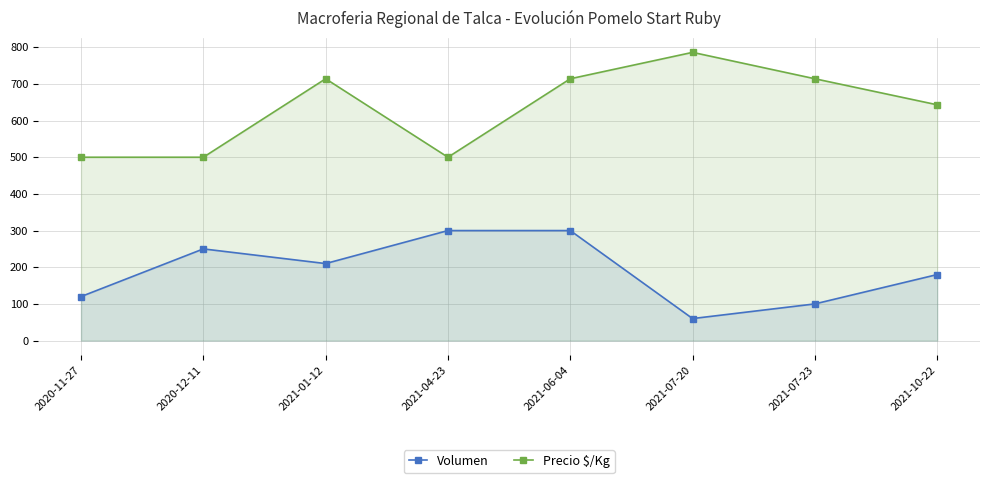

Where does the Precio $/Kg series first go above 714?

2021-07-20